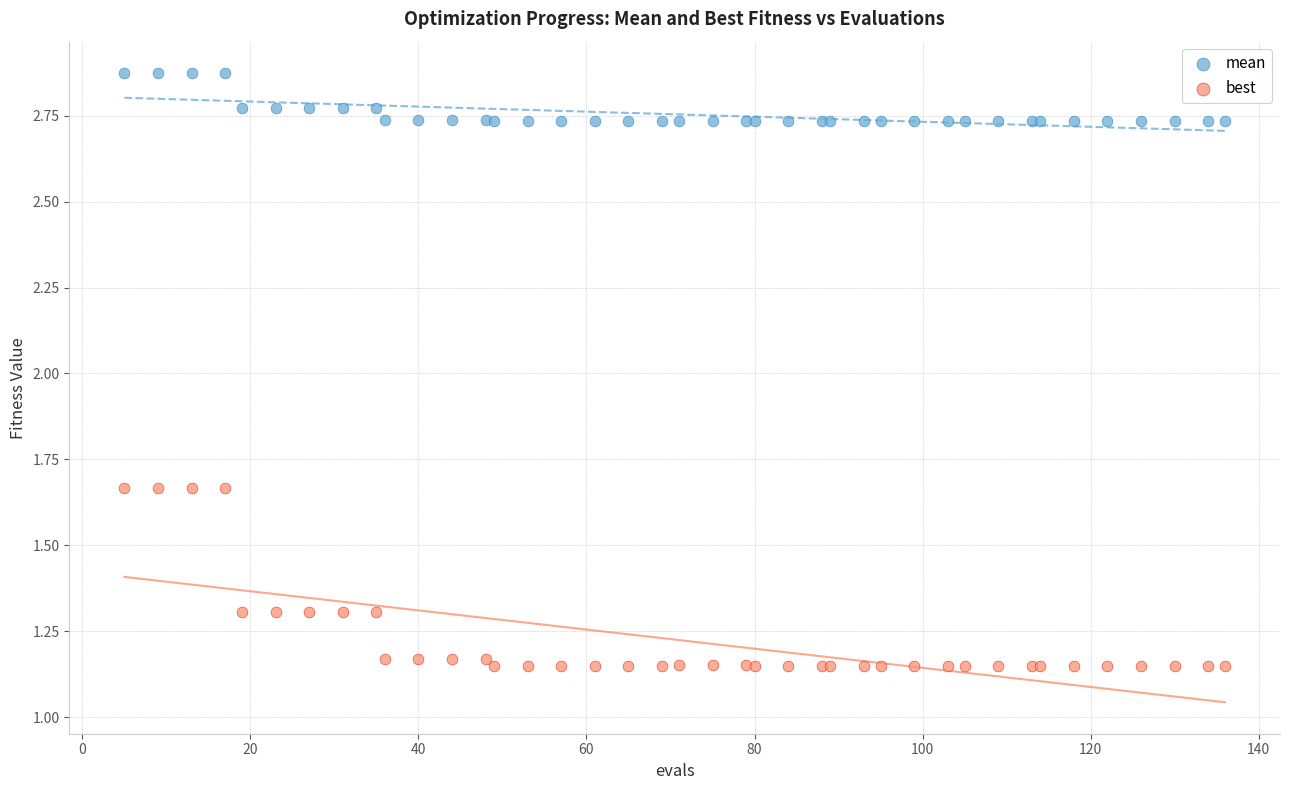

What are all the series names shown in the legend?

mean, best